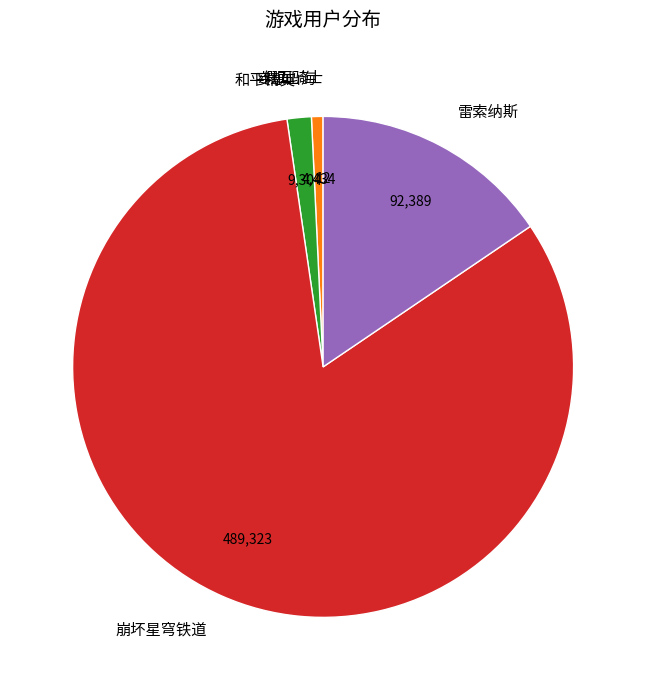

Is the sum of 和平精英 and 崩坏星穹铁道 greater than half?

Yes